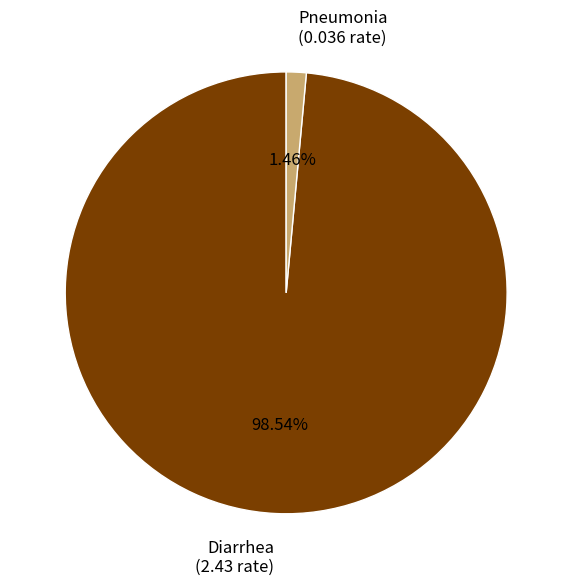

To the nearest percent, what is the difference between the Diarrhea and Pneumonia slice percentages?

97%